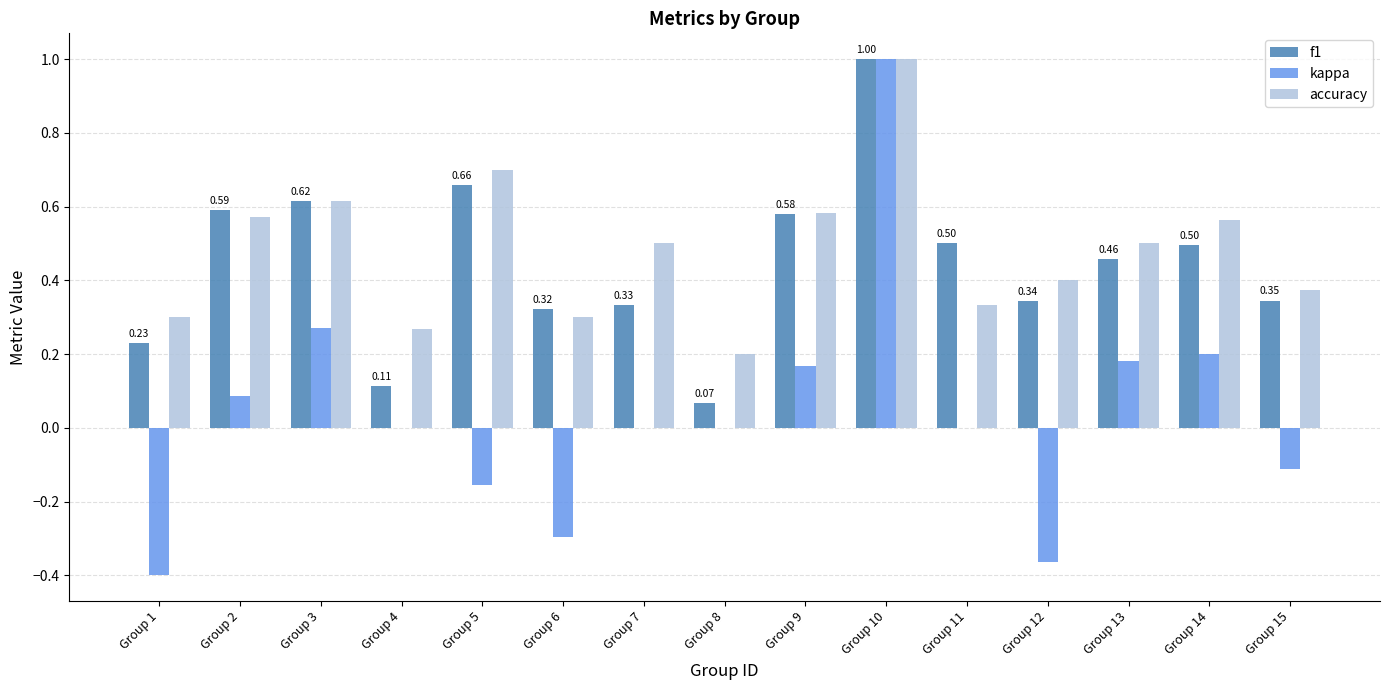

Is the value of kappa at Group 6 greater than the value of f1 at Group 5?

No